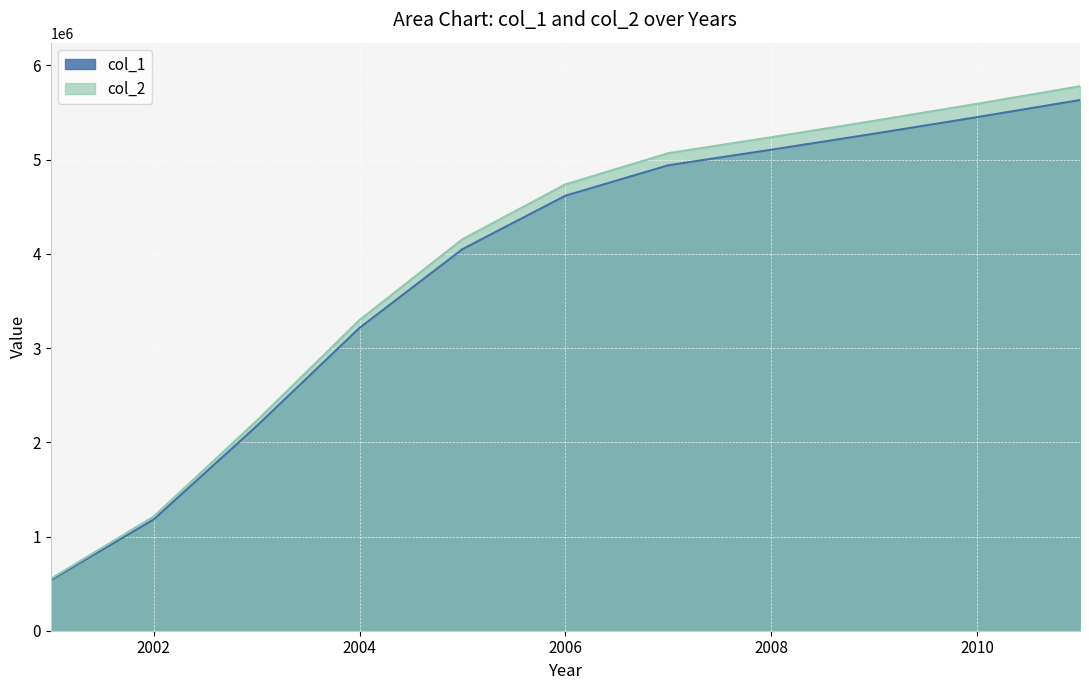

What is the maximum value shown in the chart?

5778933.6